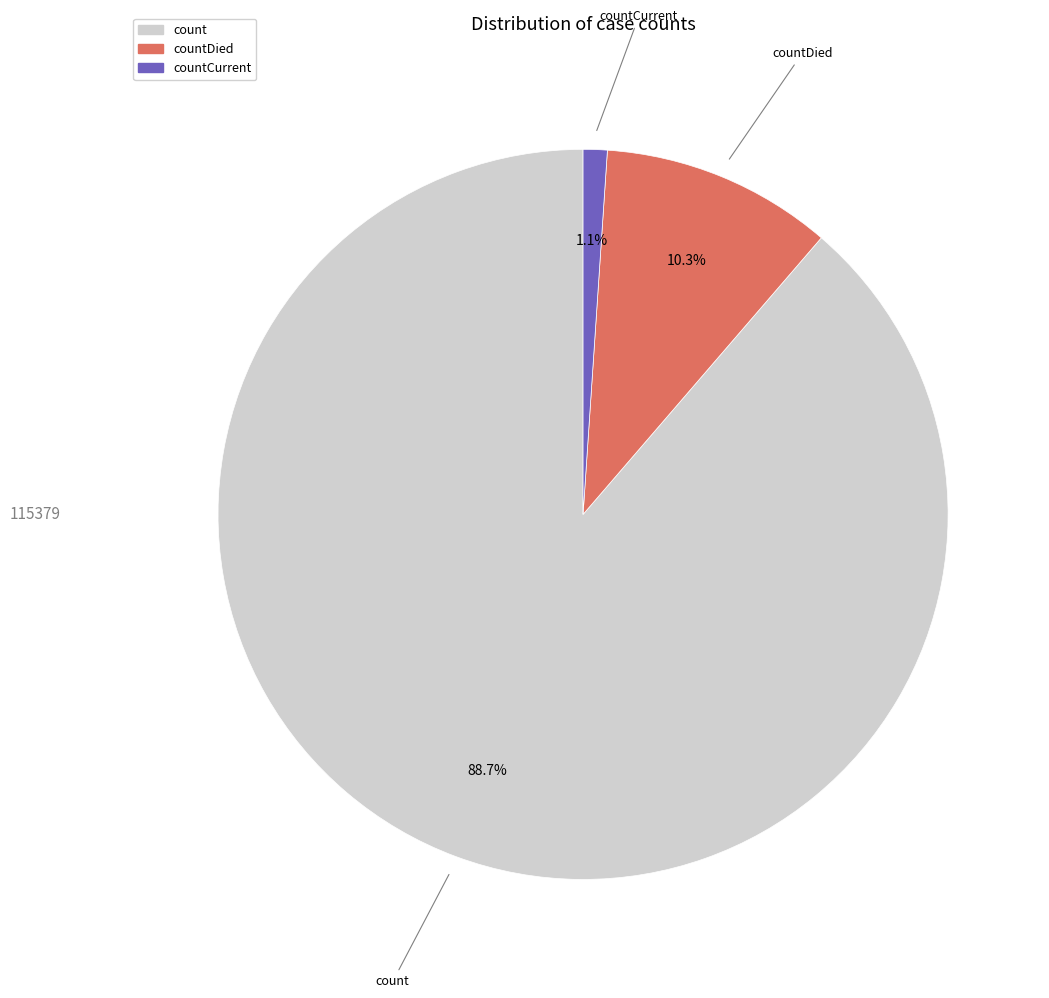

Count the number of slices in the pie.

3